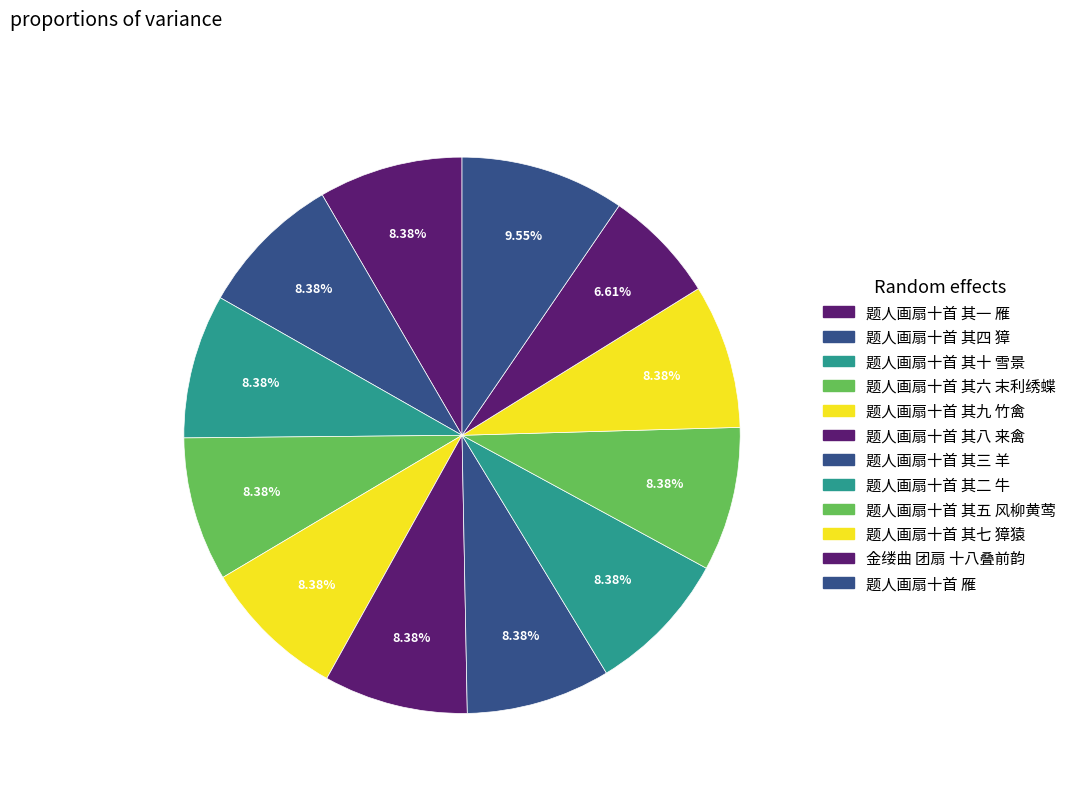

Which category has the smallest portion of the pie?

金缕曲 团扇 十八叠前韵